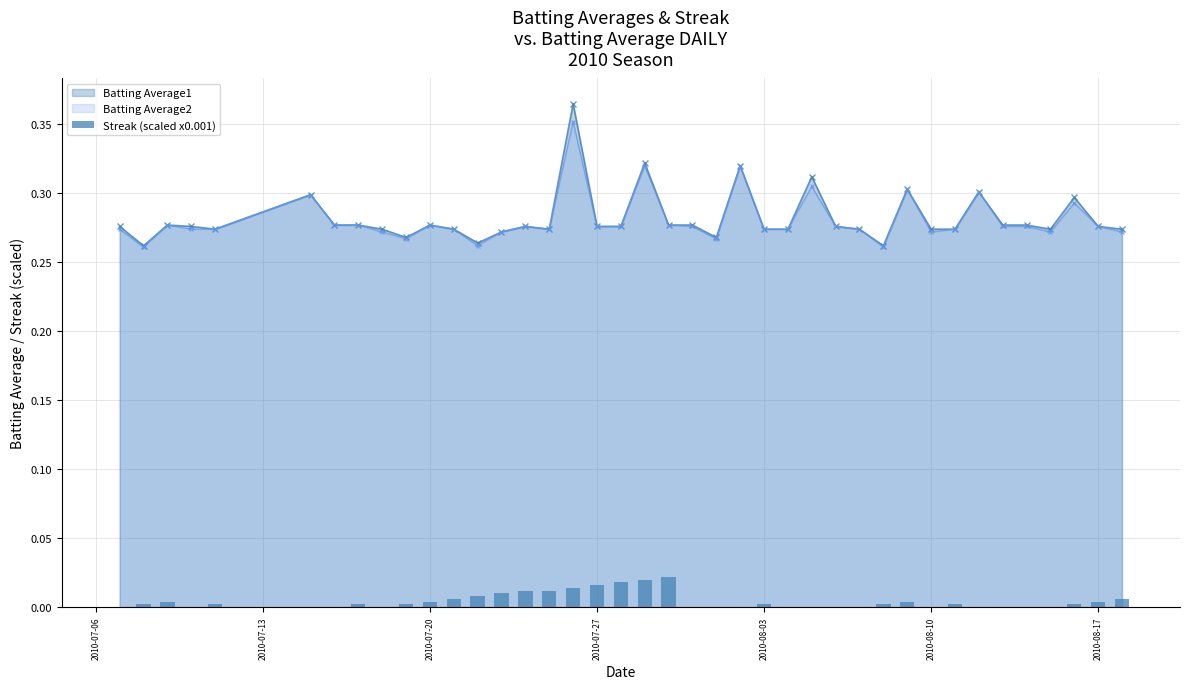

Count the Batting Average1 values in the range 0 to 1.

40